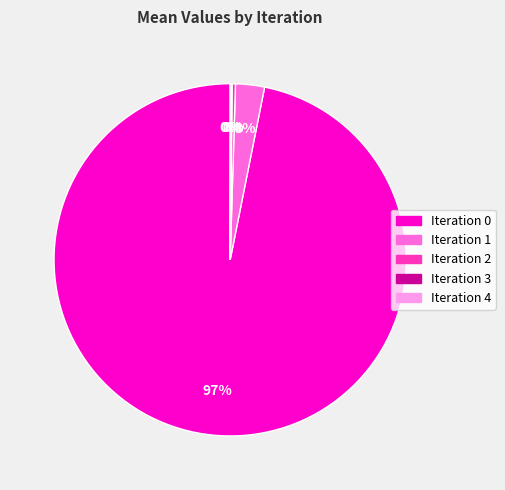

Which slice represents more than half of the pie?

Iteration 0